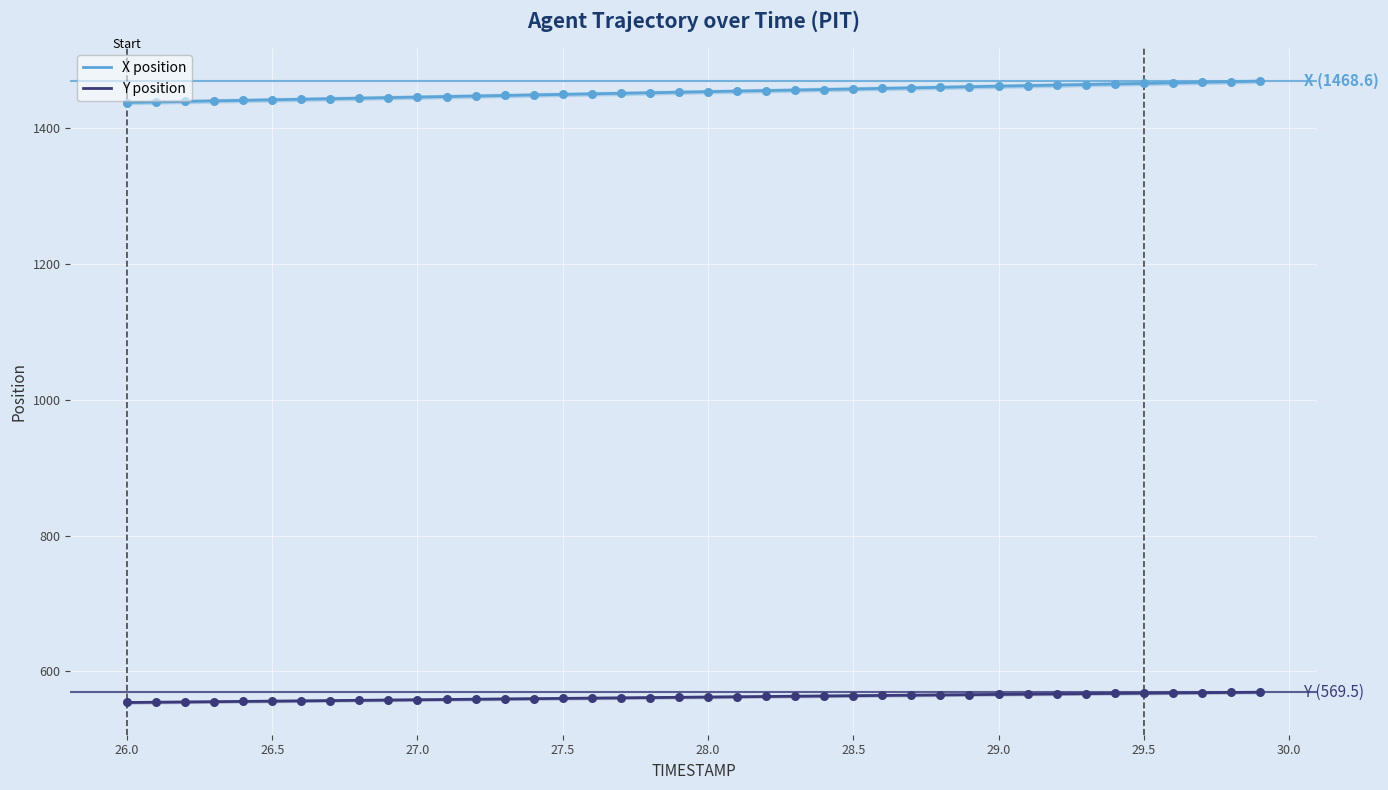

Which series contains the lowest Y value?

Y position